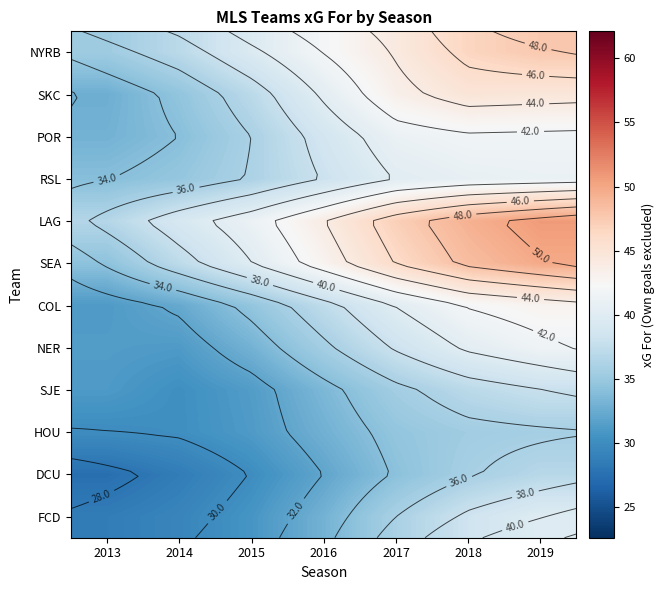

The POR series shows 13.1 at 2016. True or false?

False